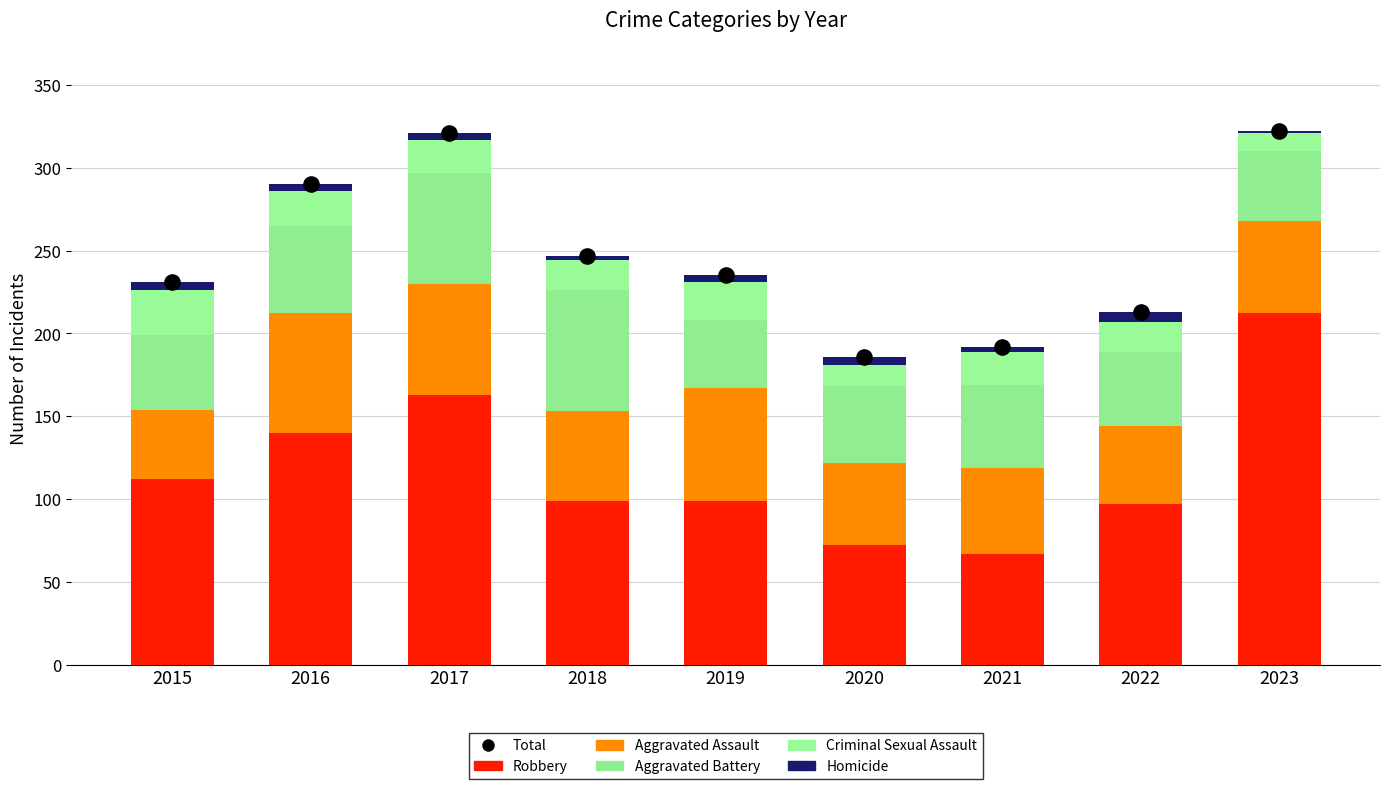

At which category is the sum across all series the highest?

2023